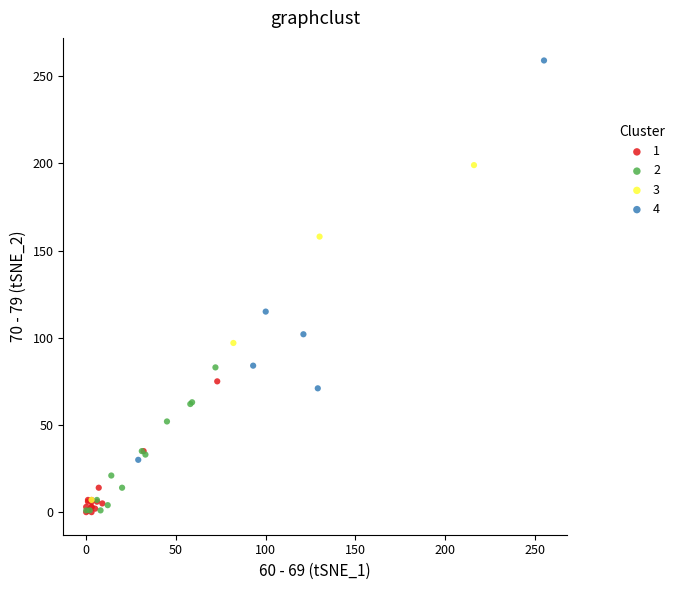

Which series contains the highest Y value?

4